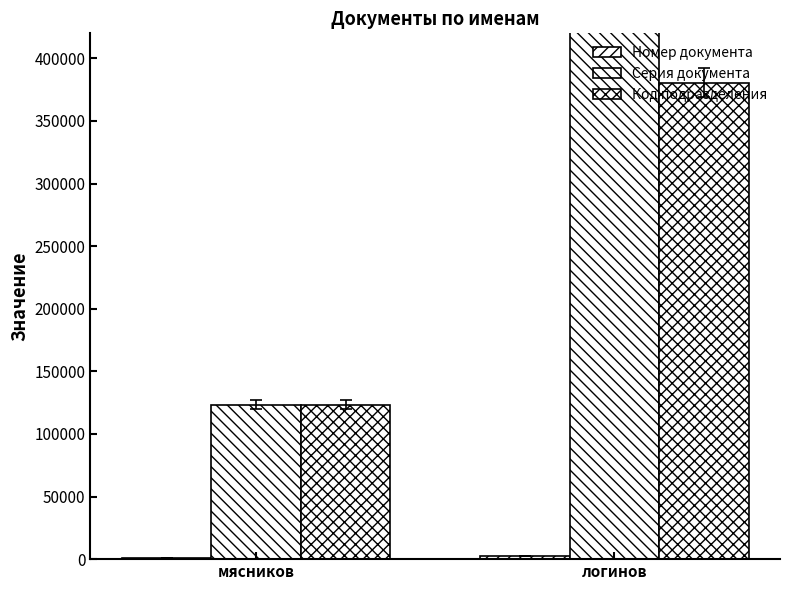

Where is Номер документа nearest to the value 1871?

мясников